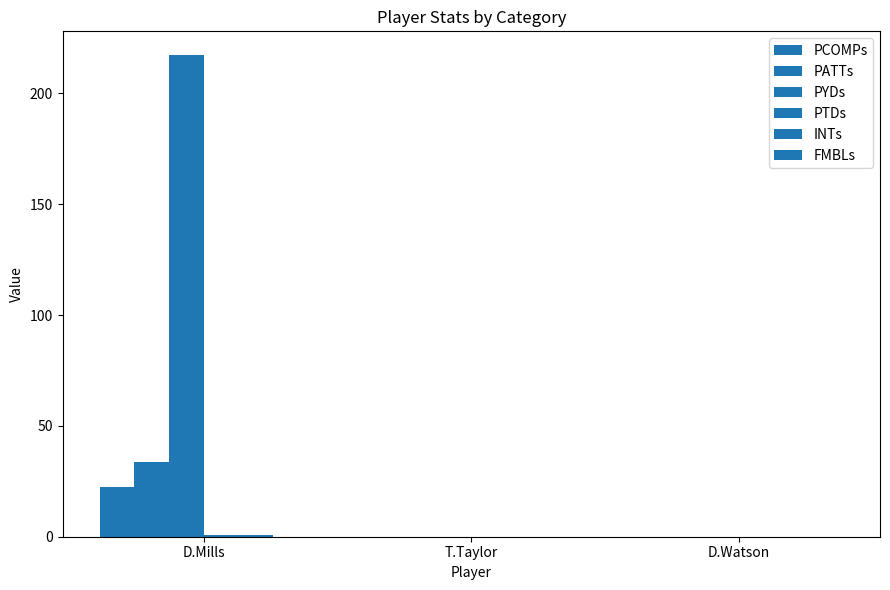

Is the value of PATTs at D.Mills greater than the value of FMBLs at T.Taylor?

Yes